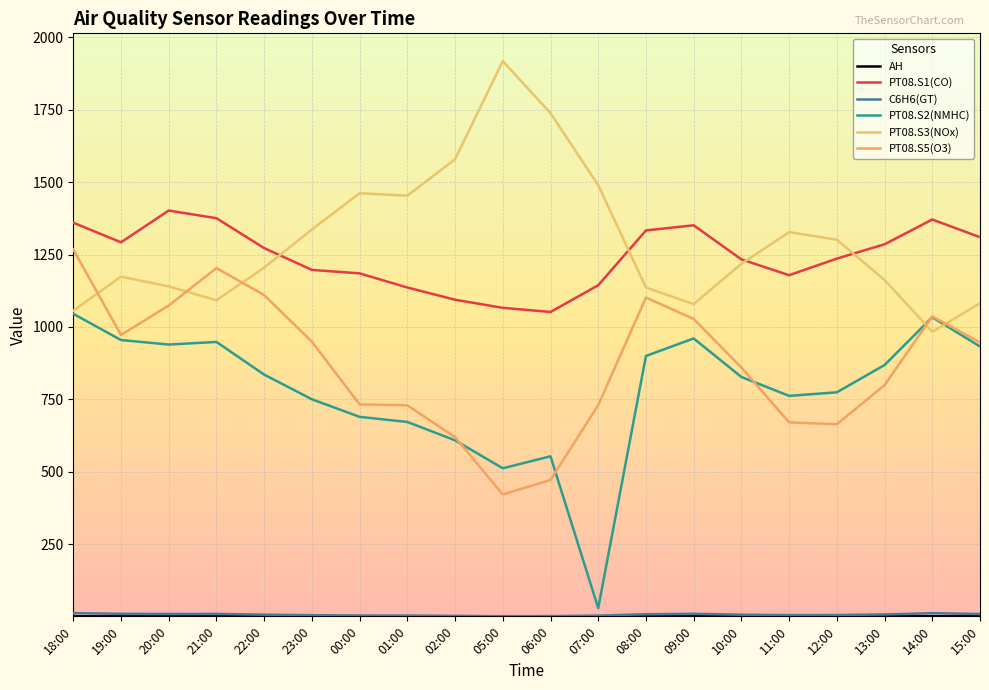

What is the difference between the second highest and second lowest values in the PT08.S1(CO) series?

309.5